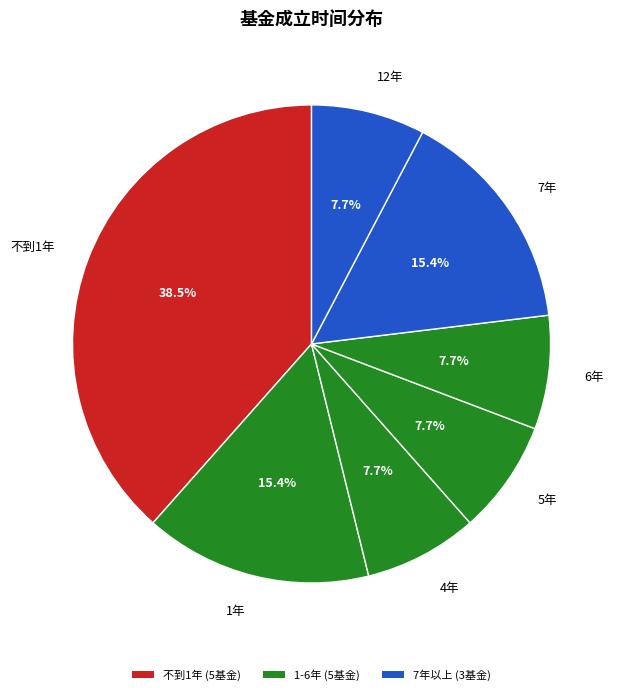

To the nearest percent, what percentage of the pie is 4年?

8%